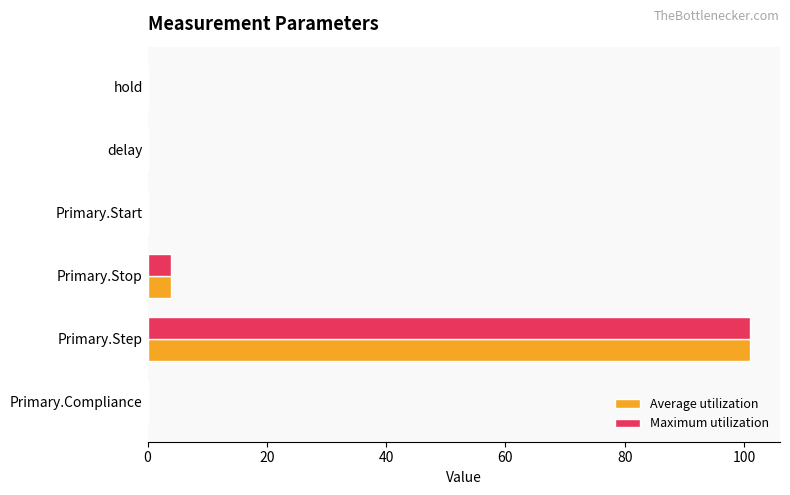

True or false: Maximum utilization has a value of 0.0 at hold.

True